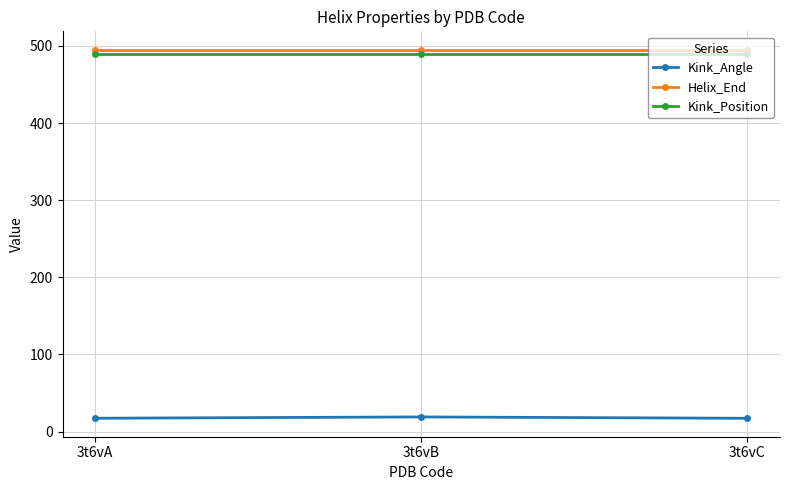

Does the chart display data point markers on the line(s)?

Yes